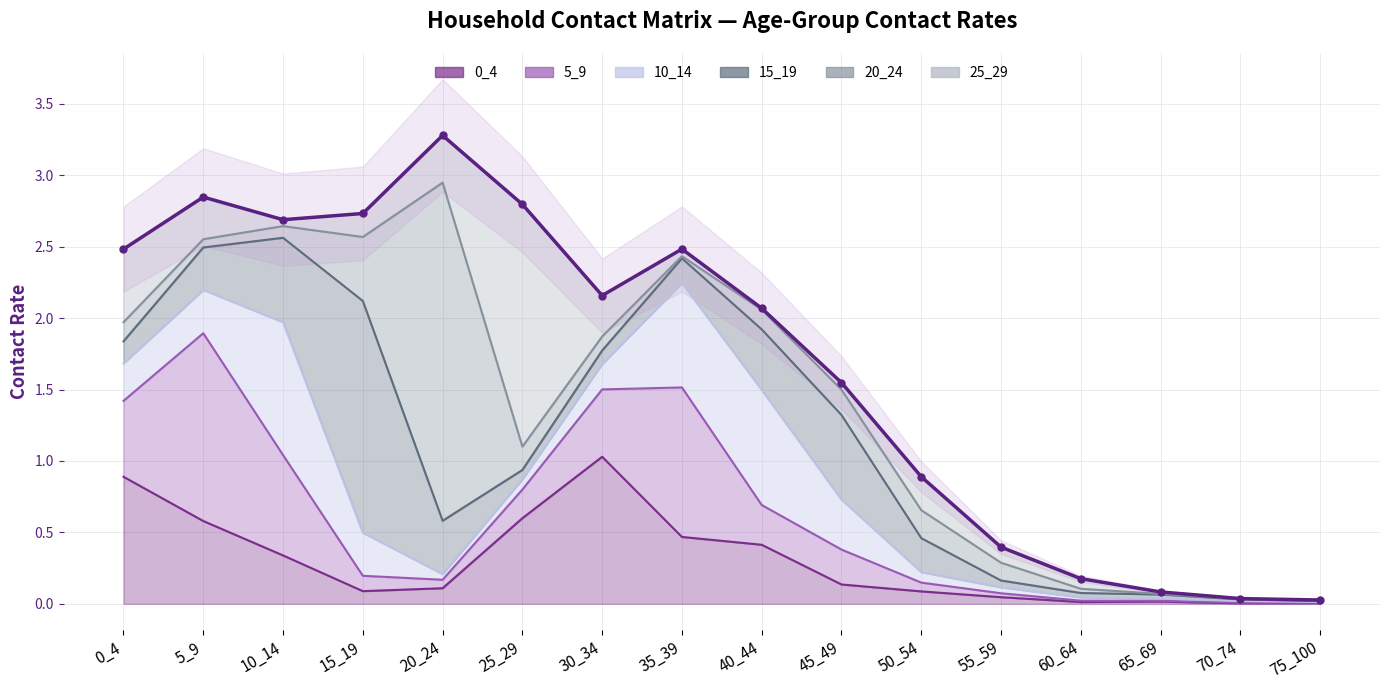

Reading left to right, list all the values displayed in this chart.

0_4: 0.9	0.6	0.3	0.1	0.1	0.6	1.0	0.5	0.4	0.1	0.1	0.0	0.0	0.0	0.0	0.0
5_9: 0.5	1.3	0.7	0.1	0.1	0.2	0.5	1.0	0.3	0.2	0.1	0.0	0.0	0.0	0.0	0.0
10_14: 0.3	0.3	0.9	0.3	0.0	0.1	0.2	0.7	0.8	0.3	0.1	0.0	0.0	0.0	0.0	0.0
15_19: 0.2	0.3	0.6	1.6	0.4	0.1	0.1	0.2	0.4	0.6	0.2	0.0	0.0	0.0	0.0	0.0
20_24: 0.1	0.1	0.1	0.4	2.4	0.2	0.1	0.0	0.1	0.2	0.2	0.1	0.0	0.0	0.0	0.0
25_29: 0.5	0.3	0.0	0.2	0.3	1.7	0.3	0.1	0.0	0.0	0.2	0.1	0.1	0.0	0.0	0.0